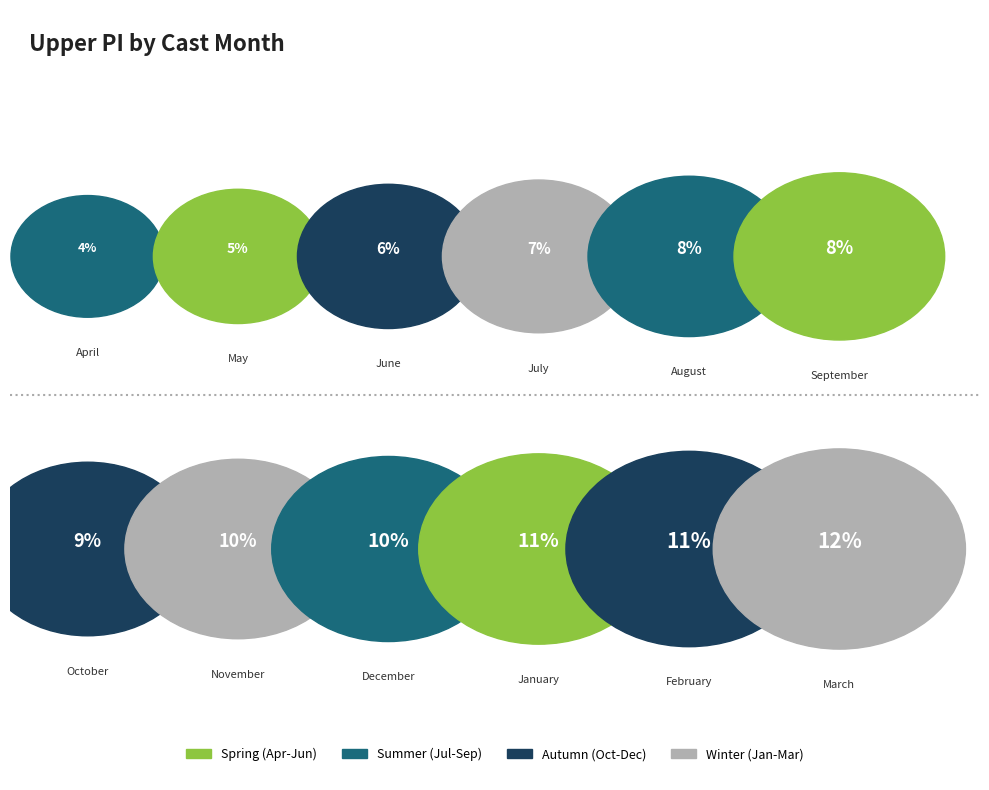

To the nearest percent, what is the combined percentage of 1 and 11?

20%